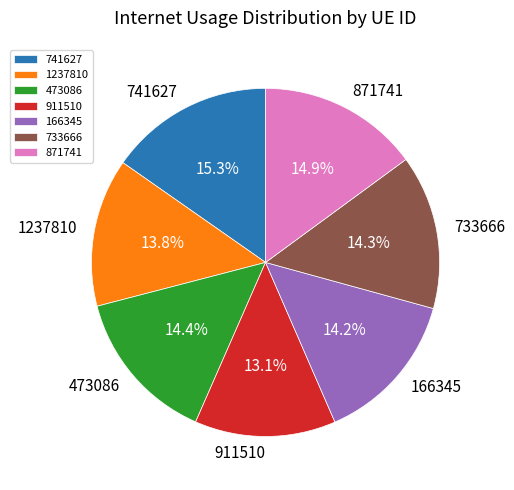

Is it true that 911510 is 13% of the pie?

True